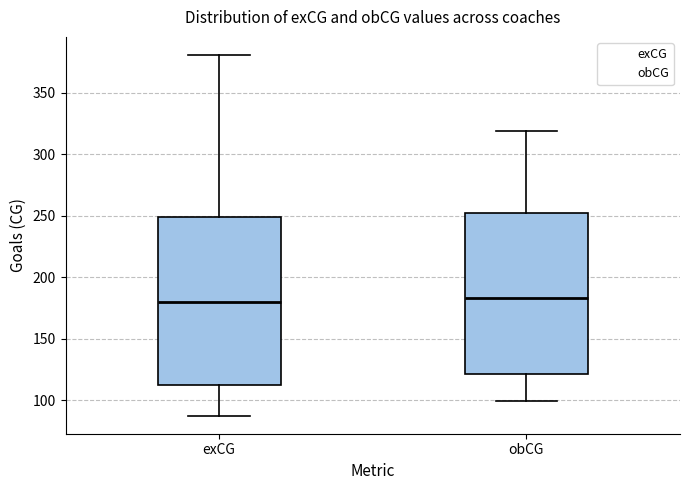

Reading left to right, read every box against the y-axis: the position of its median line, the range the box covers, and the ends of its whiskers. The values are not printed on the chart, so give them approximately, as read against the axis.

exCG: median 180, box 110 to 250, whiskers 85 to 380
obCG: median 185, box 120 to 250, whiskers 100 to 320